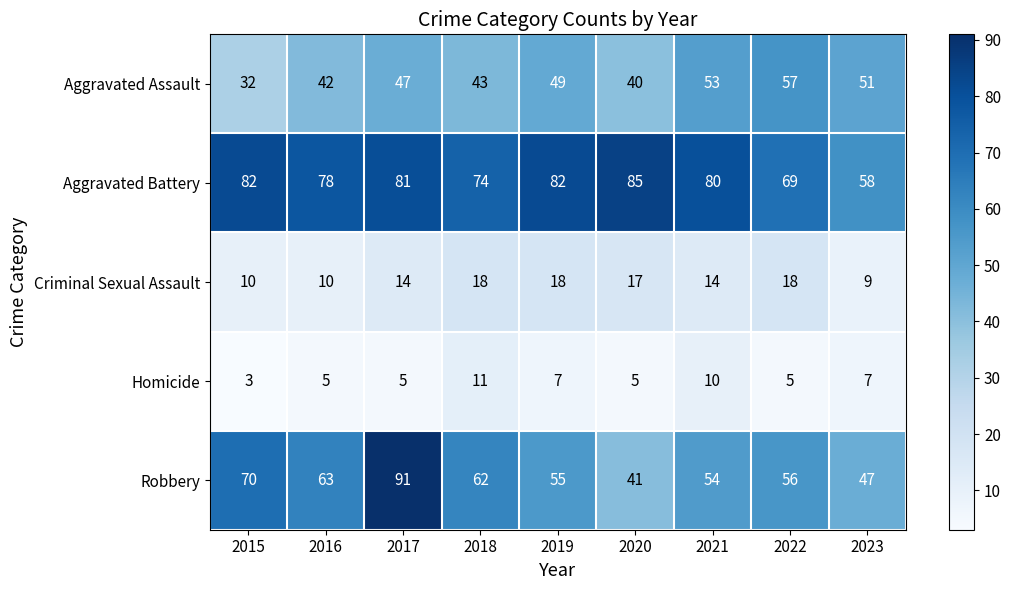

How many Homicide values are between 5 and 7?

6